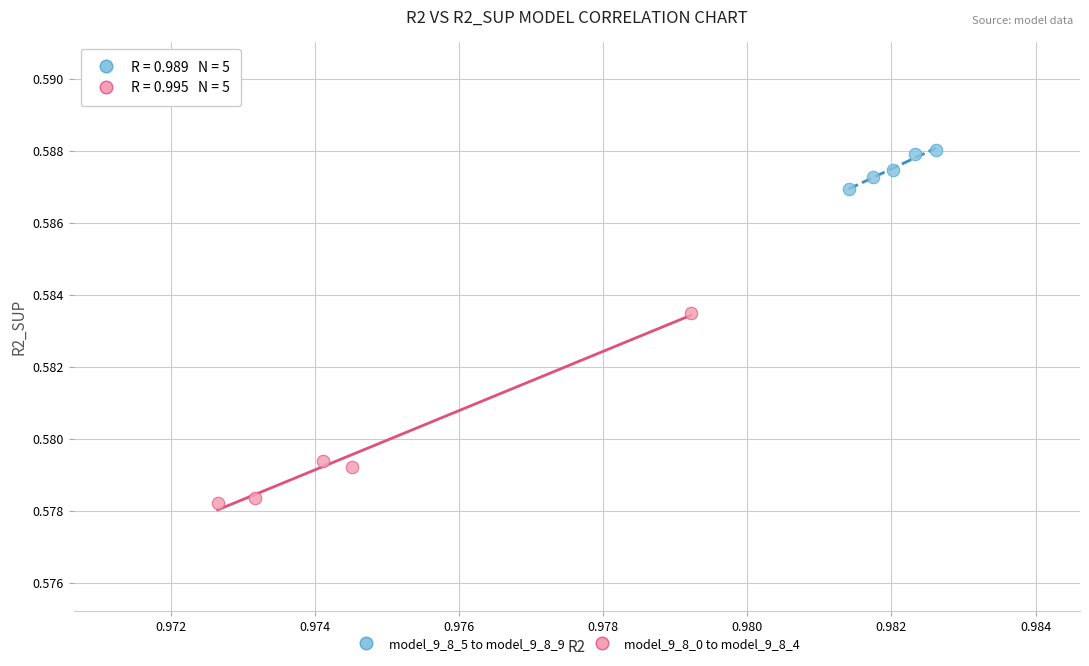

What are all the series names shown in the legend?

model_9_8_5 to model_9_8_9, model_9_8_0 to model_9_8_4